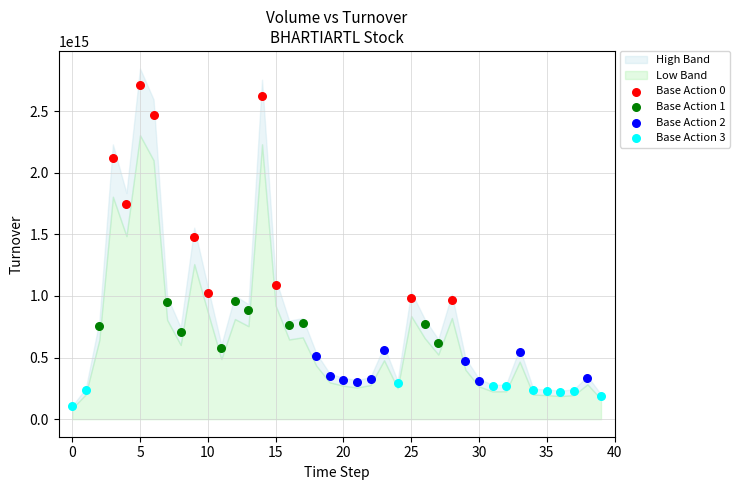

Which series reaches the maximum Y coordinate?

Base Action 0